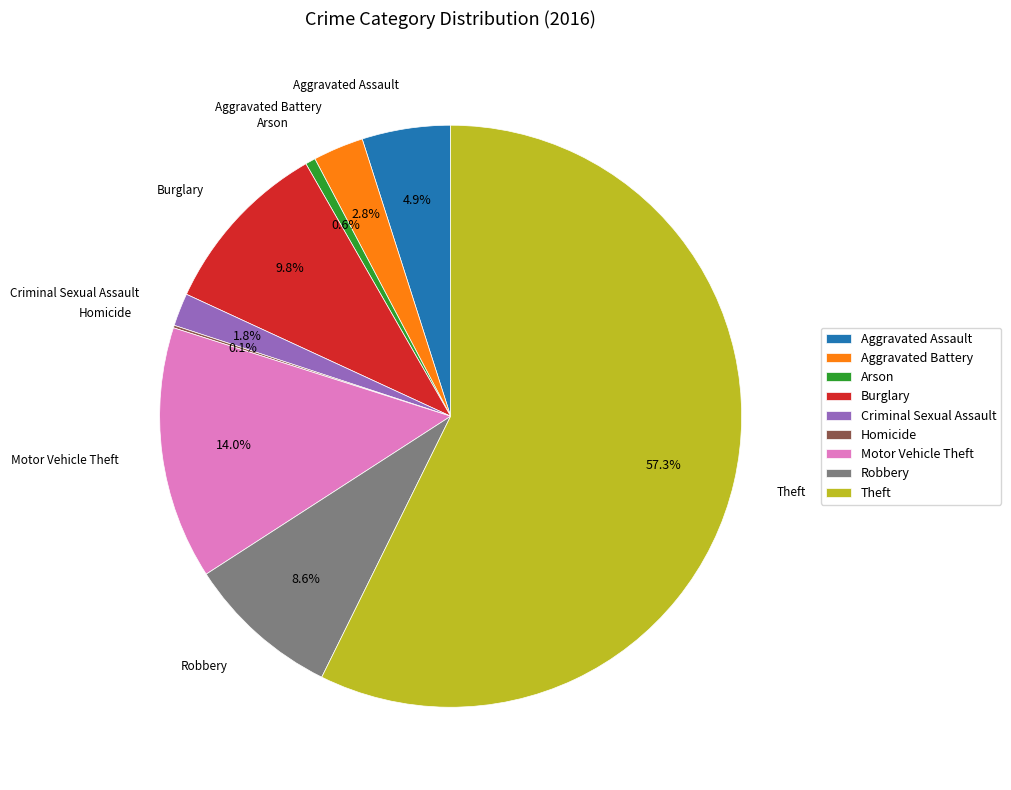

Combined, do Arson and Aggravated Assault account for over 50%?

No